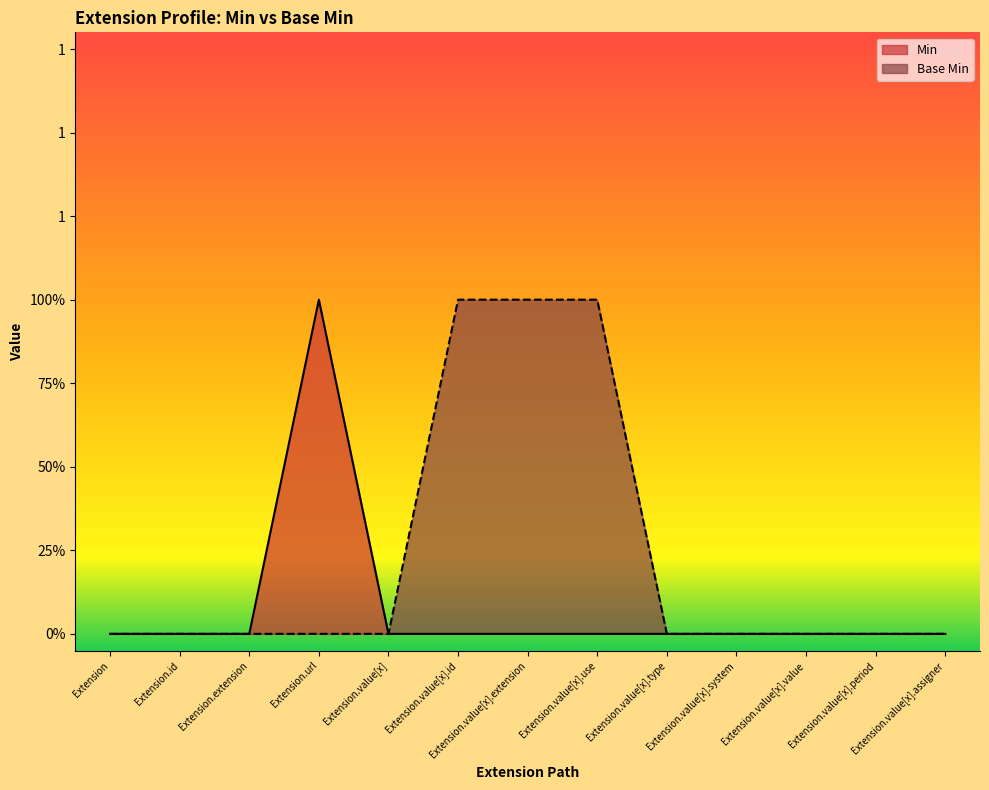

List the series in order of their overall mean, highest first.

Base Min, Min